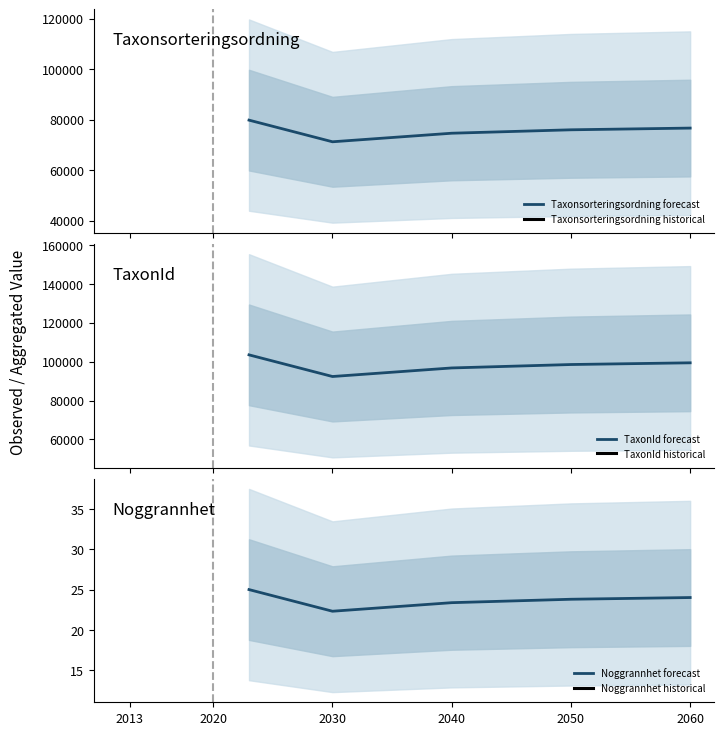

The value of Noggrannhet forecast at 2060 is 40.0. True or false?

False